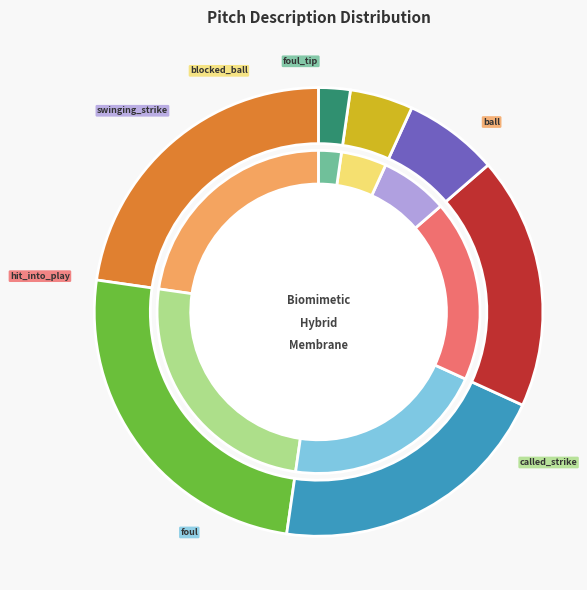

How many segments does this pie chart have?

7